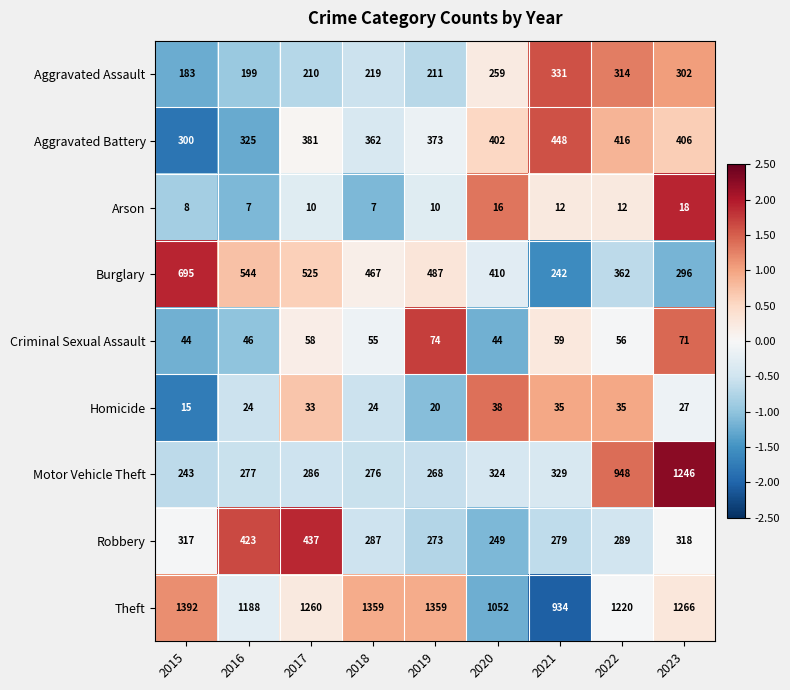

What is the difference between the highest and lowest values at 2023?

1248